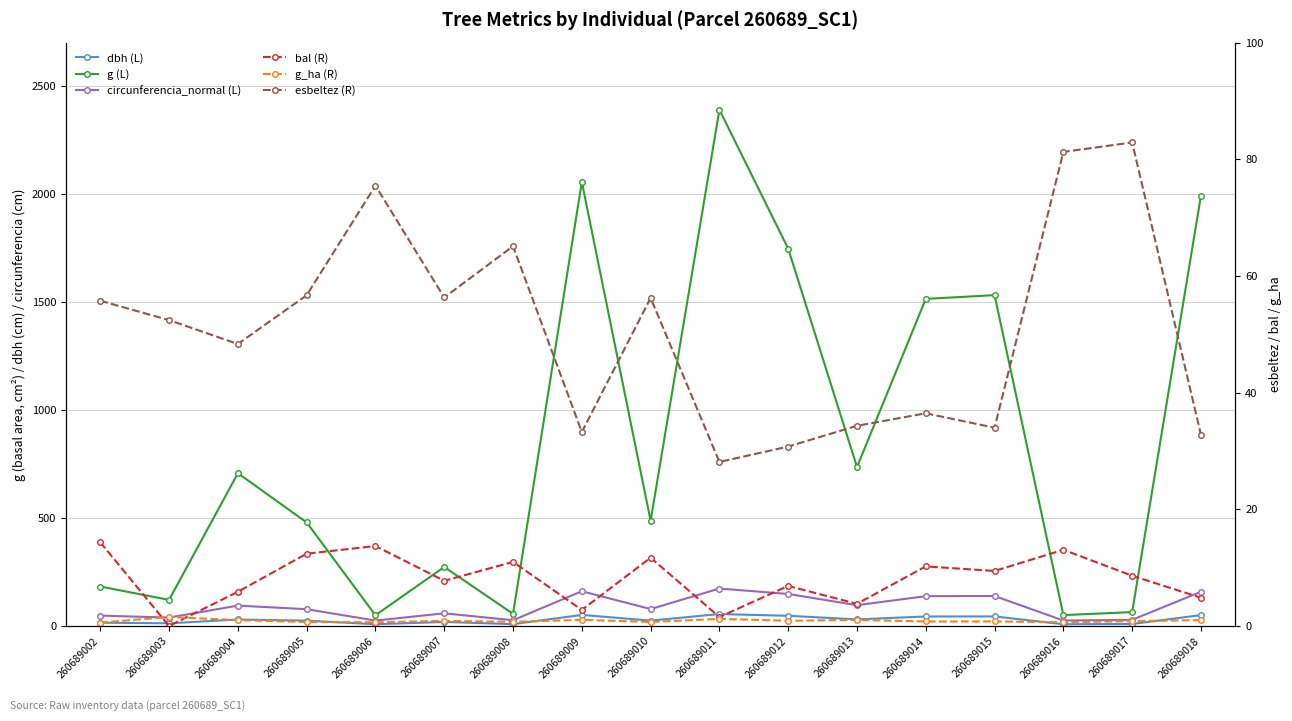

How many interior local valleys does the bal (R) series have?

6